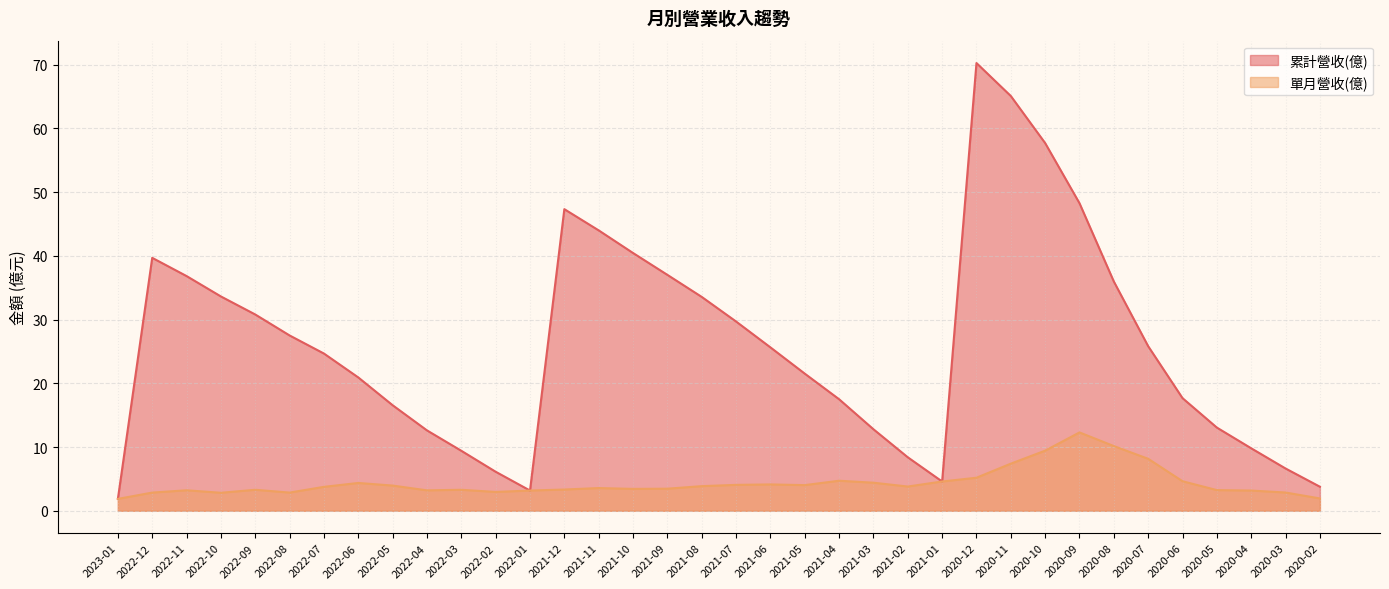

How many interior local valleys does the 累計營收(億) series have?

2